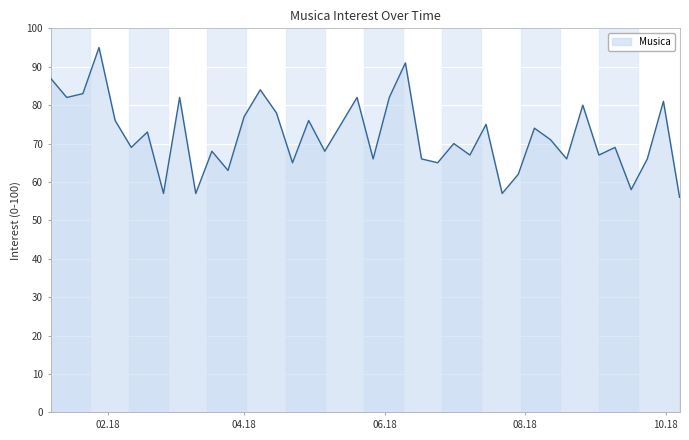

What is the smallest value displayed?

56